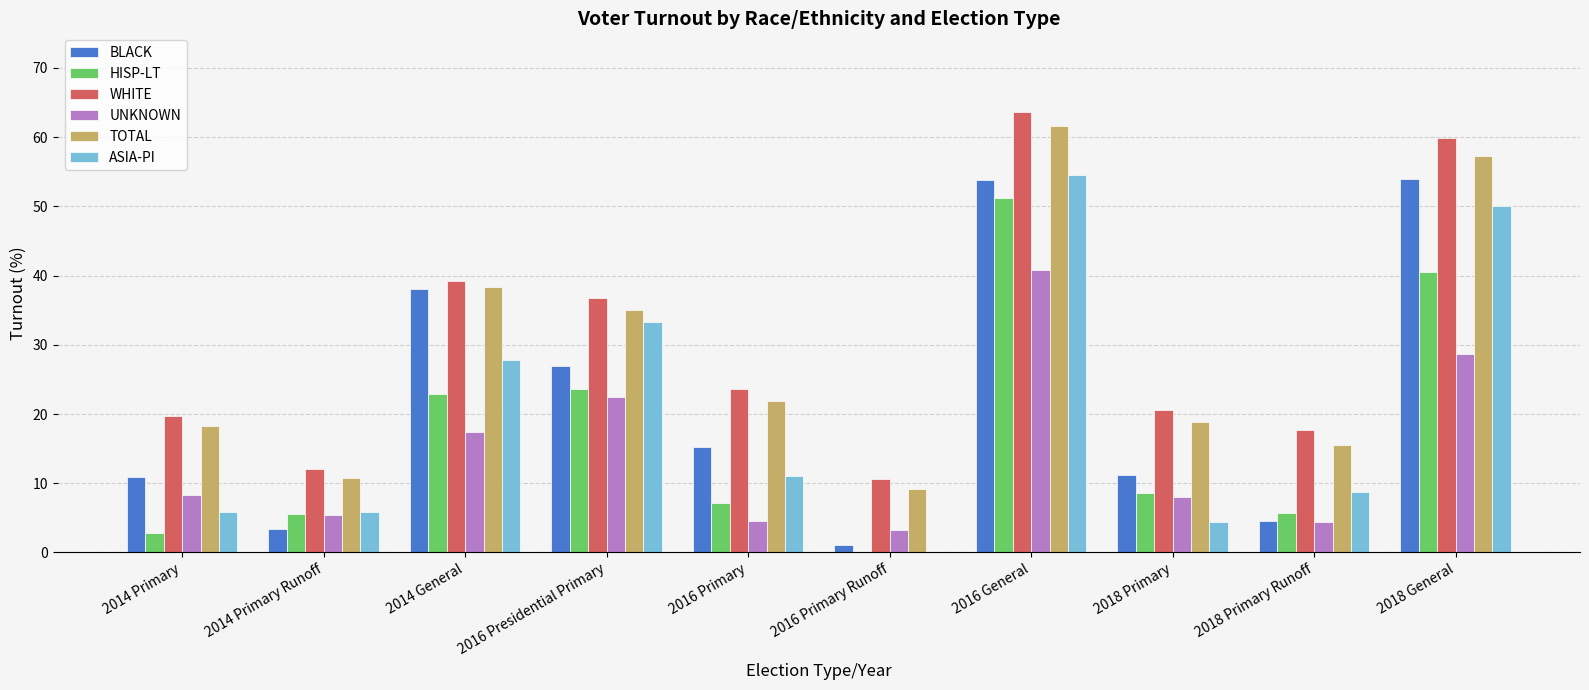

How many groups of bars are there?

10